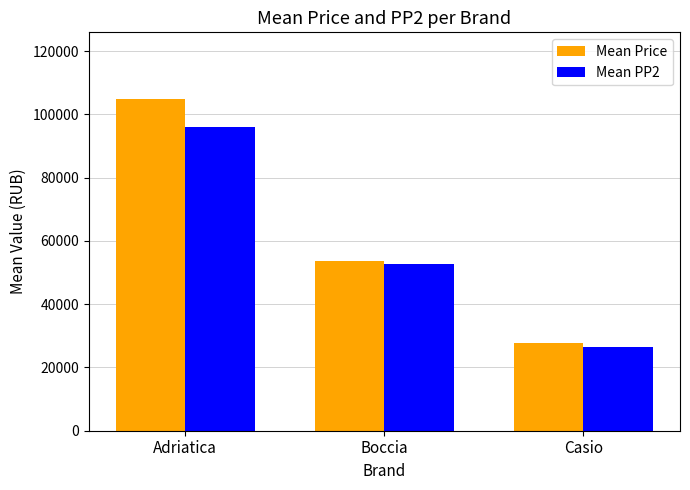

At which category is the sum across all series the highest?

Adriatica